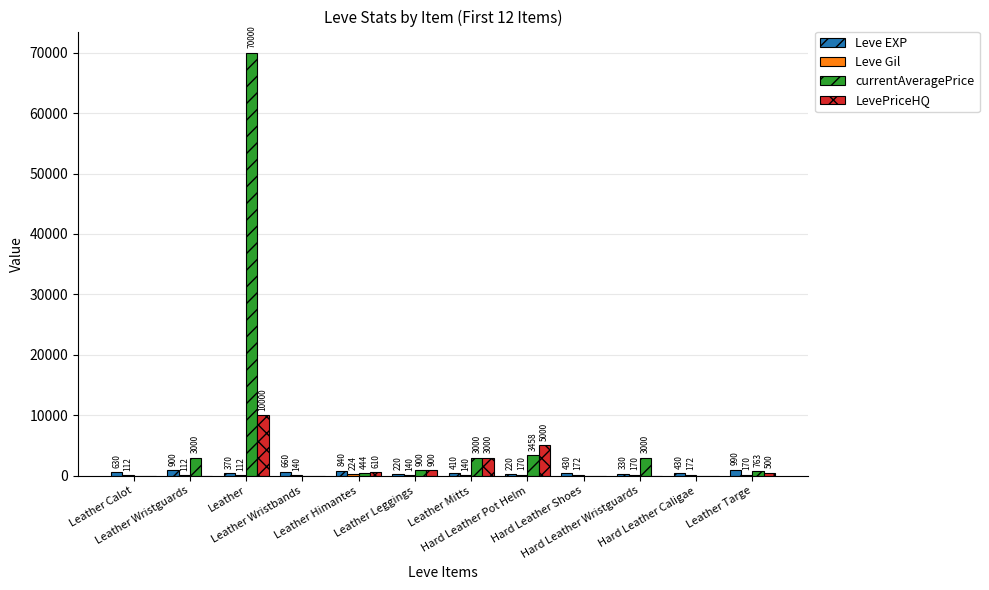

Does the chart contain stacked bars?

No